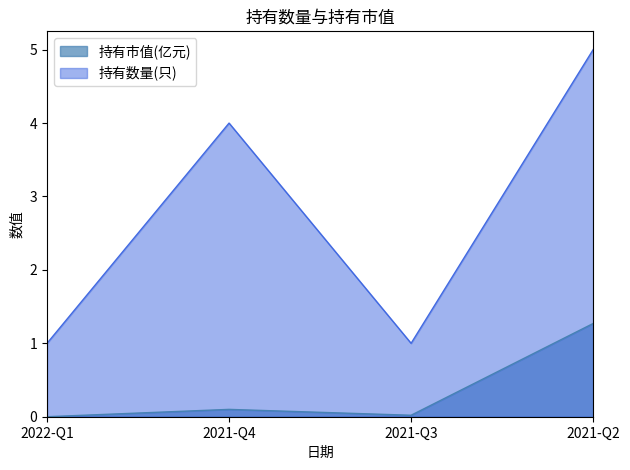

At how many categories does at least one series exceed 4?

1